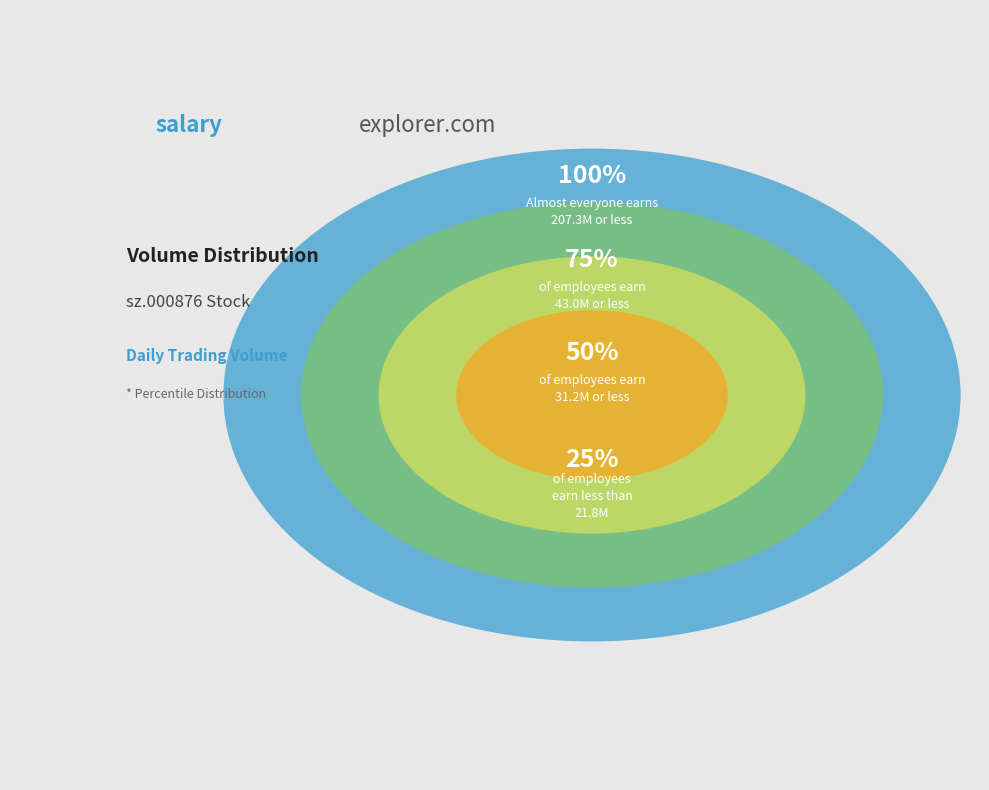

Is 38 the majority of the pie?

No